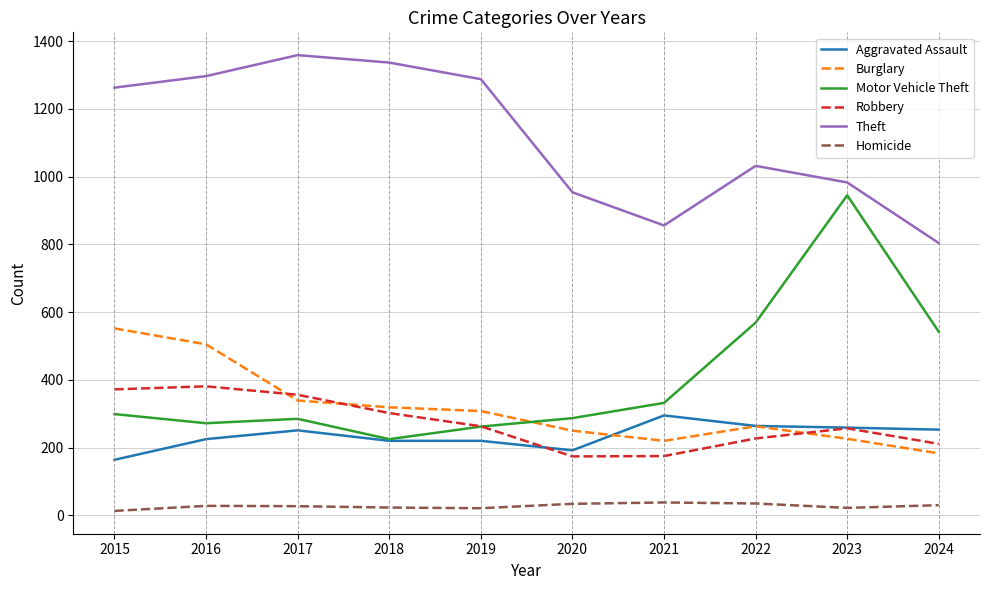

What is the minimum value for Robbery?

174